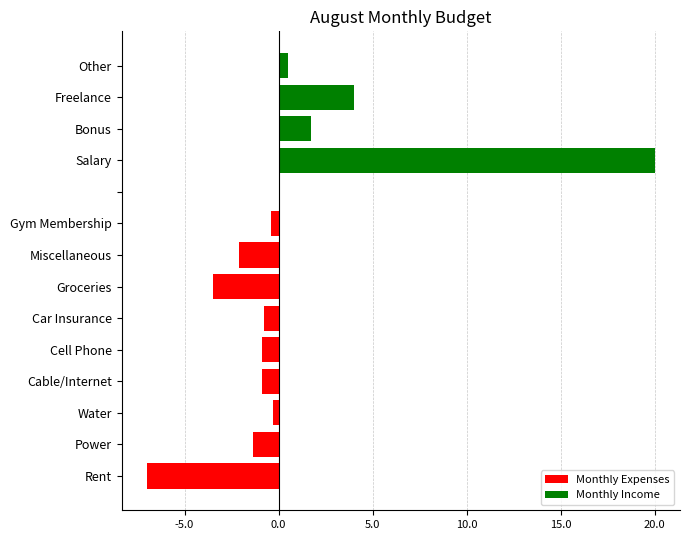

True or false: Monthly Expenses has a value of -0.8 at Car Insurance.

True